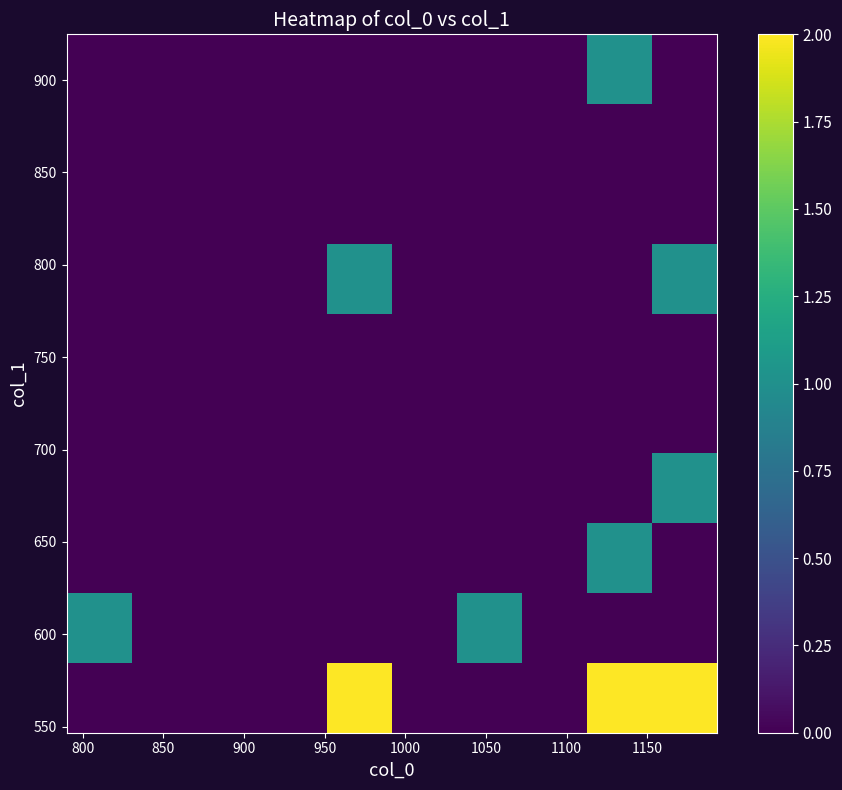

Count the number of data series in this chart.

10